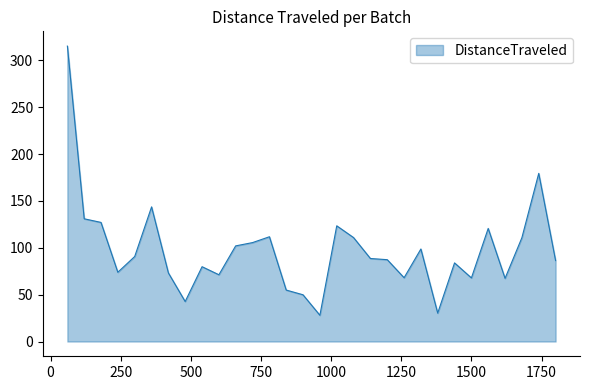

Does the chart have visible grid lines?

No